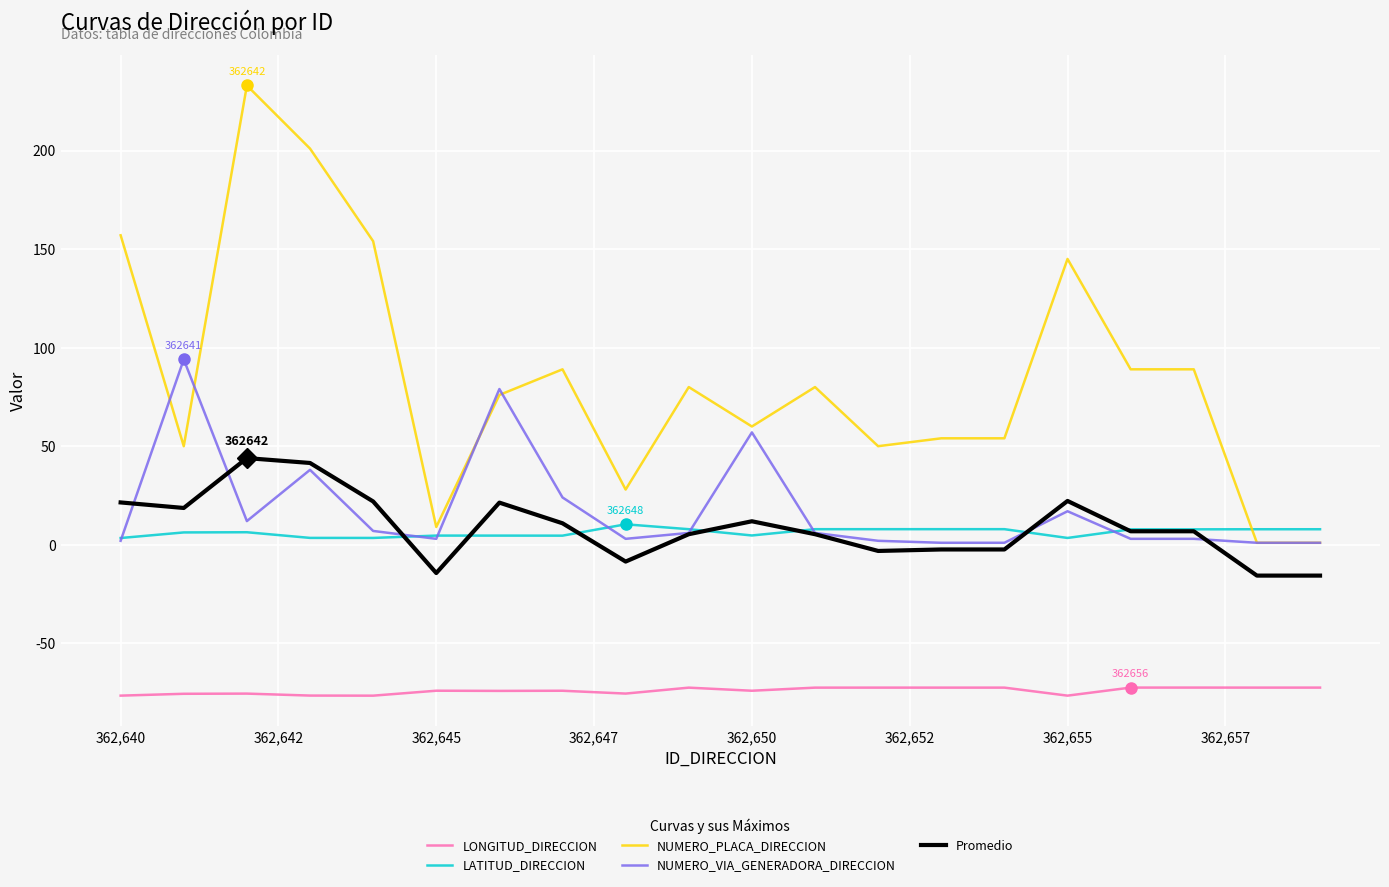

True or false: LONGITUD_DIRECCION and NUMERO_VIA_GENERADORA_DIRECCION intersect in this chart.

False